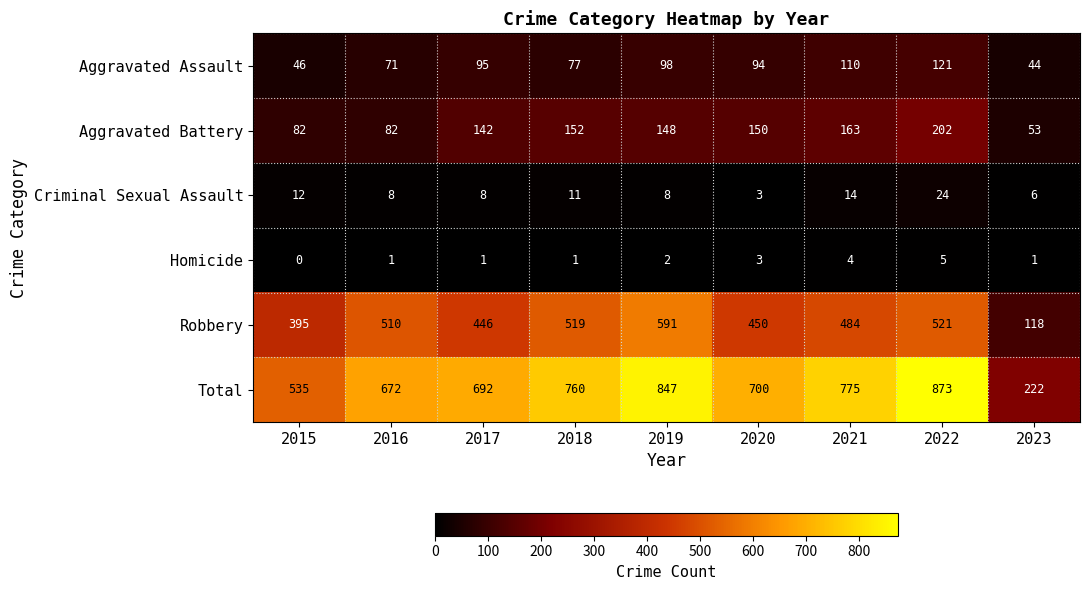

What is the sum of the Total values at 2021 and 2017?

1467